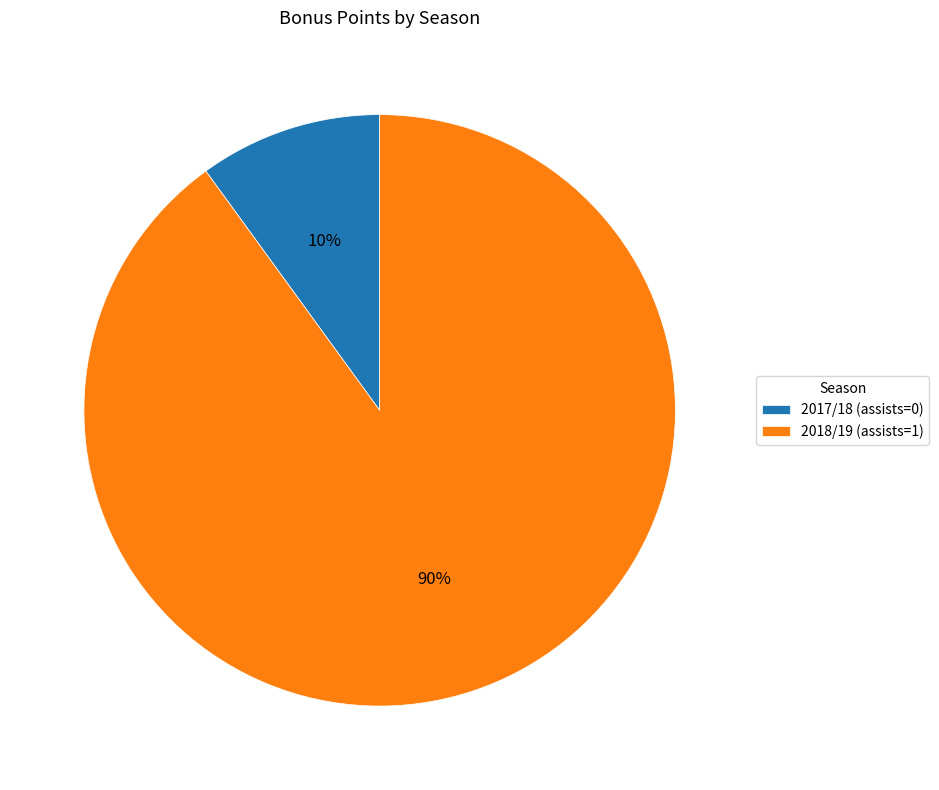

True or false: 2018/19 (assists=1) accounts for 90% of the total.

True